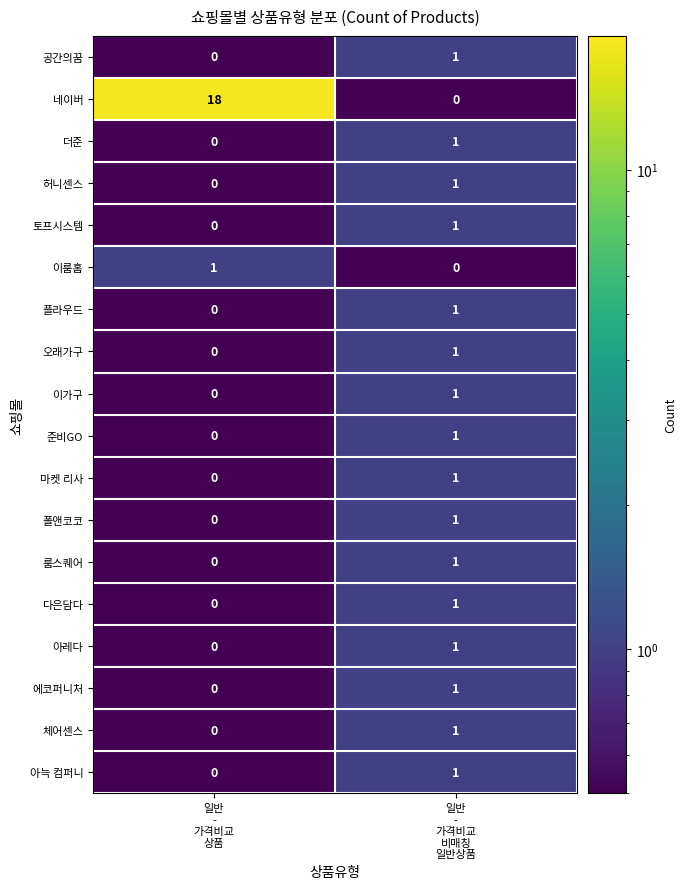

Which series has the largest total across all categories?

네이버